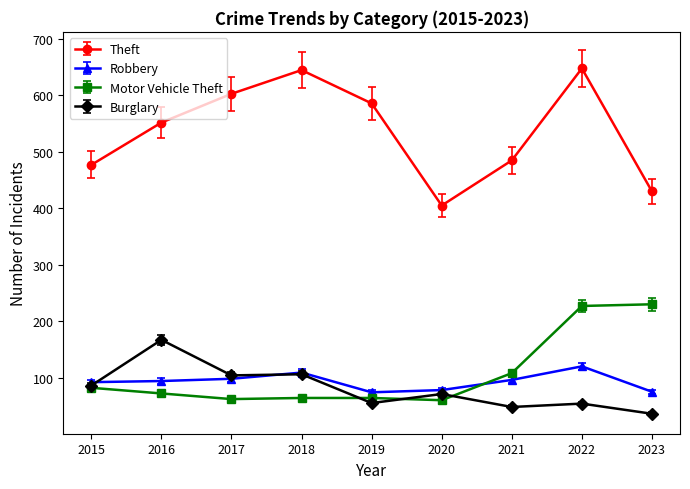

How many interior local peaks does the Theft series have?

2